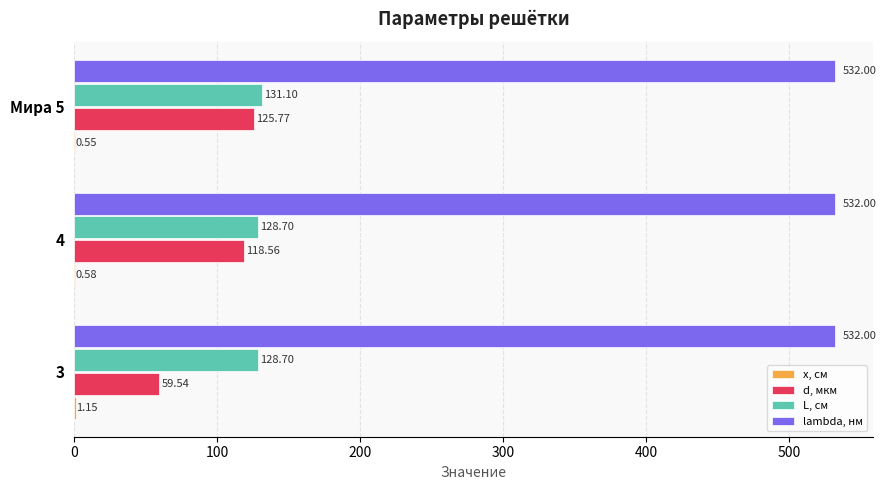

What is the sum of all L, см values?

388.5